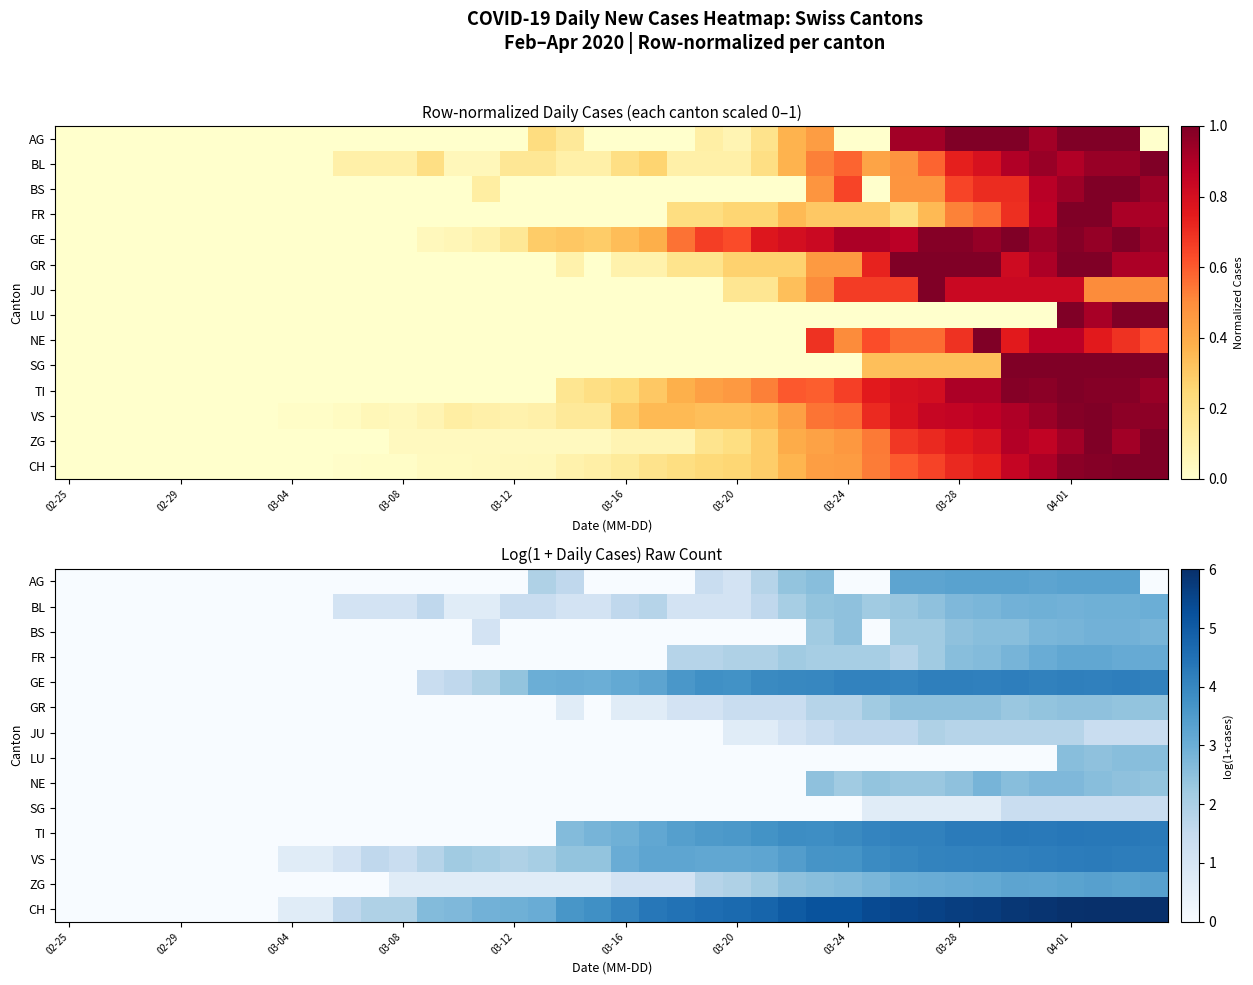

What is the maximum value shown in the chart?

6.0